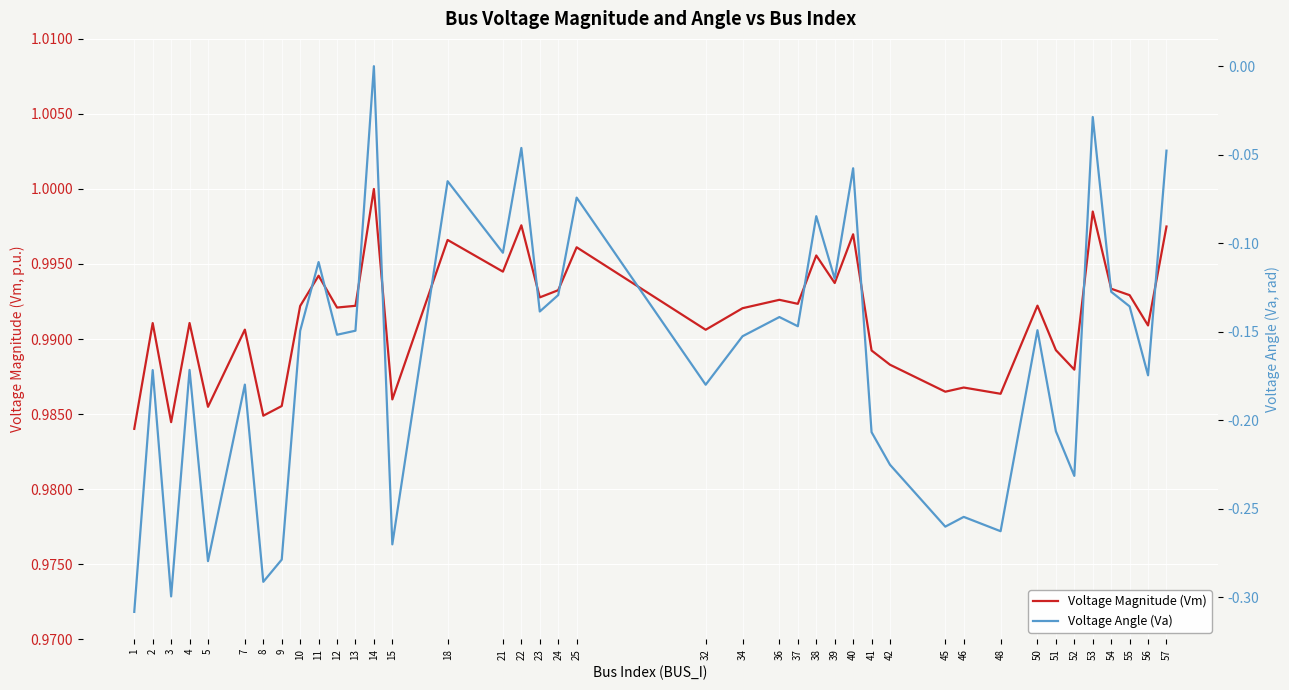

The Voltage Magnitude (Vm) series shows 0.6 at 42. True or false?

False